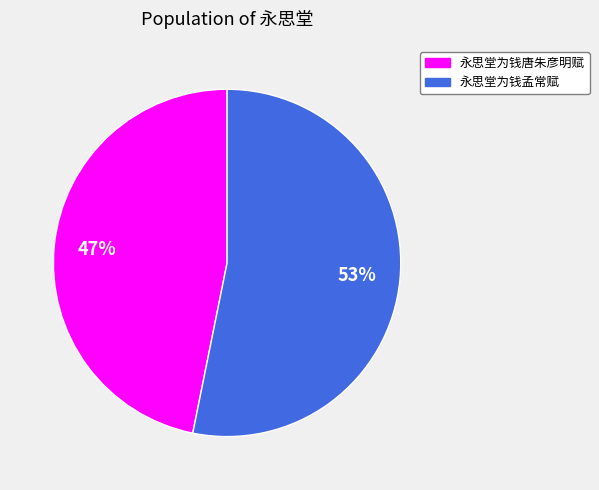

To the nearest percent, what is the difference between the largest and smallest slice percentages?

6%